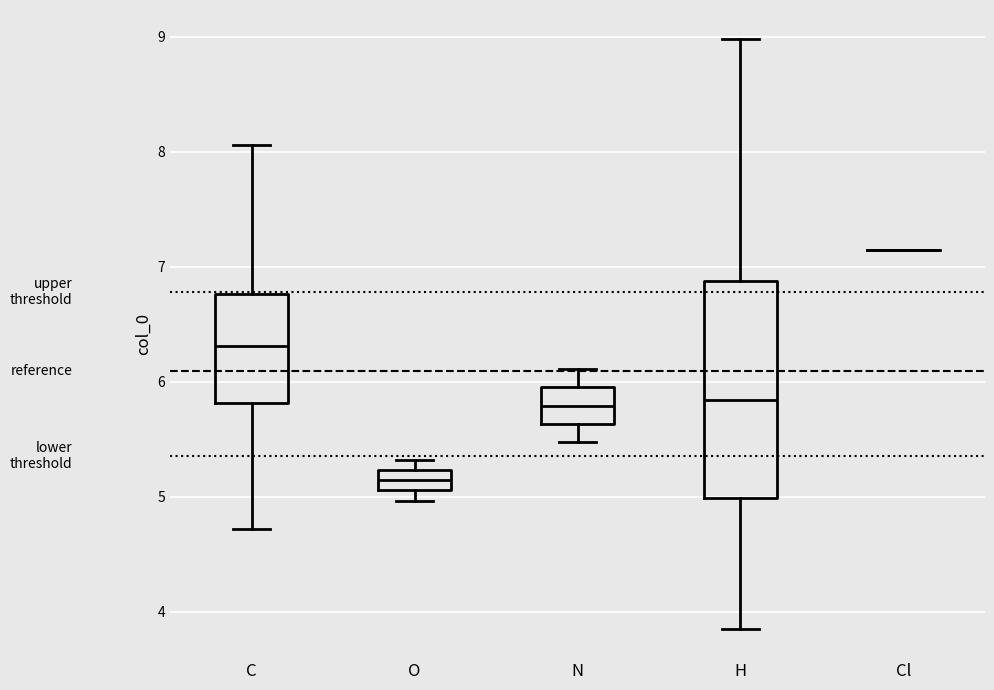

Reading left to right, read every box against the y-axis: the position of its median line, the range the box covers, and the ends of its whiskers. The values are not printed on the chart, so give them approximately, as read against the axis.

C: median 6.3, box 5.8 to 6.8, whiskers 4.7 to 8.1
O: median 5.1 (inside the box), box 5.1 to 5.2, whiskers 5.0 to 5.3
N: median 5.8, box 5.6 to 6.0, whiskers 5.5 to 6.1
H: median 5.8, box 5.0 to 6.9, whiskers 3.9 to 9.0
Cl: box collapsed to a line at 7.1, whiskers 7.1 to 7.1